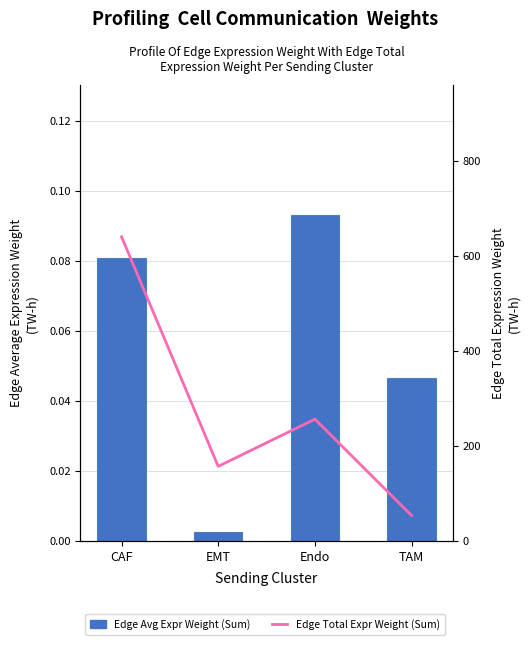

What is the difference between the highest and lowest values at CAF?

640.4